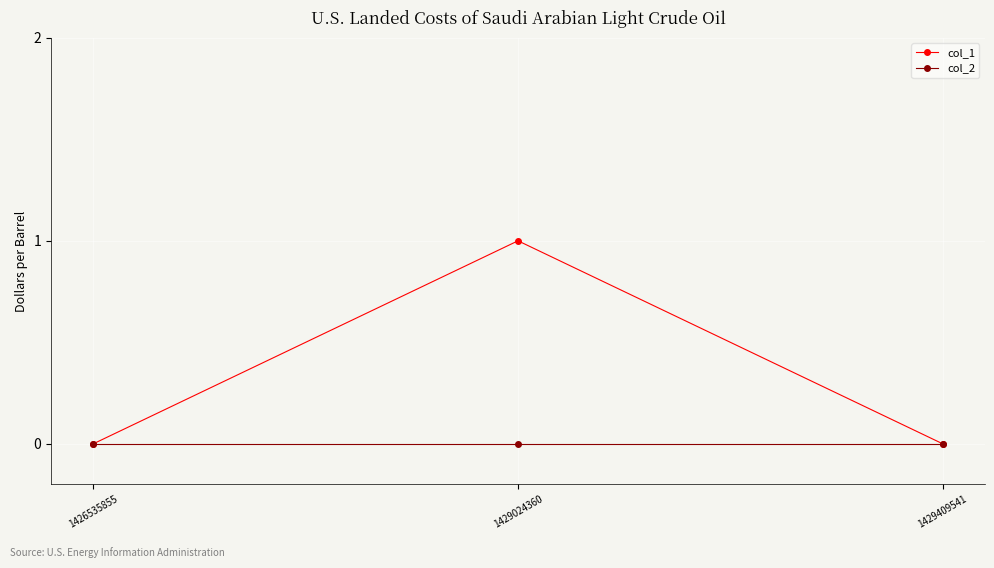

What is the maximum value shown in the chart?

1